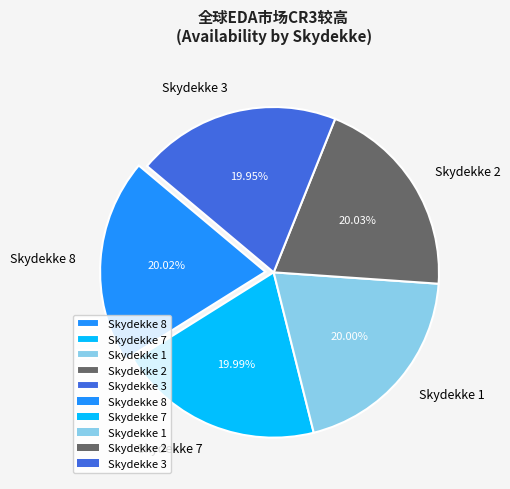

Does any single category account for the majority?

No